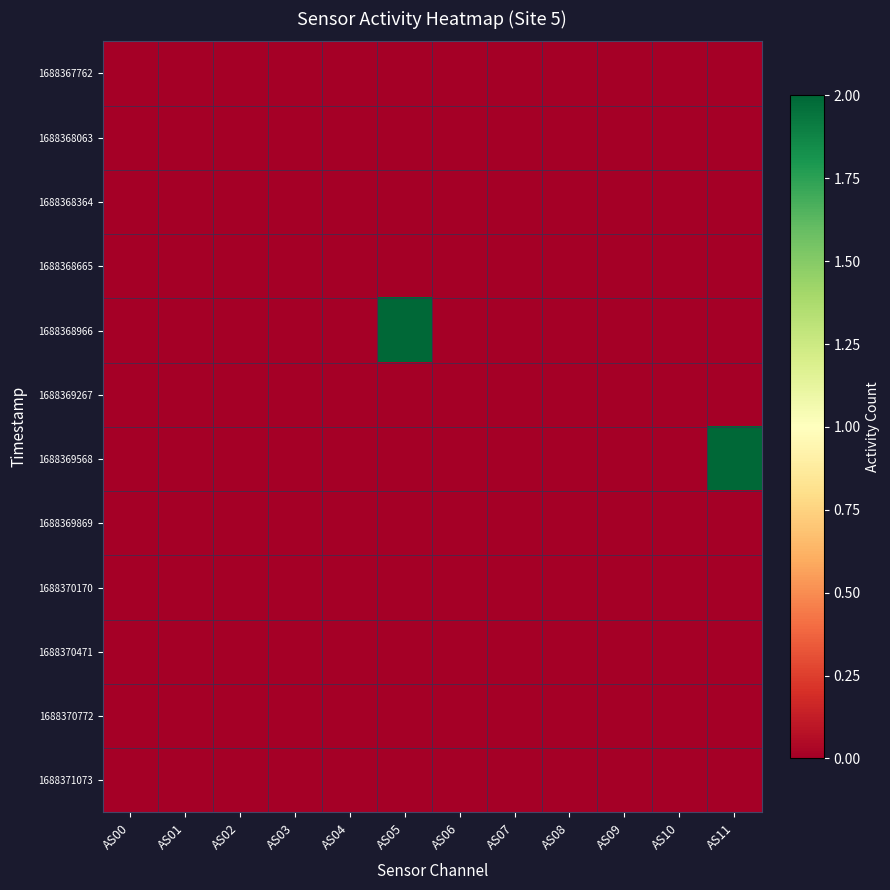

Between AS06 and AS10, which is larger?

AS06